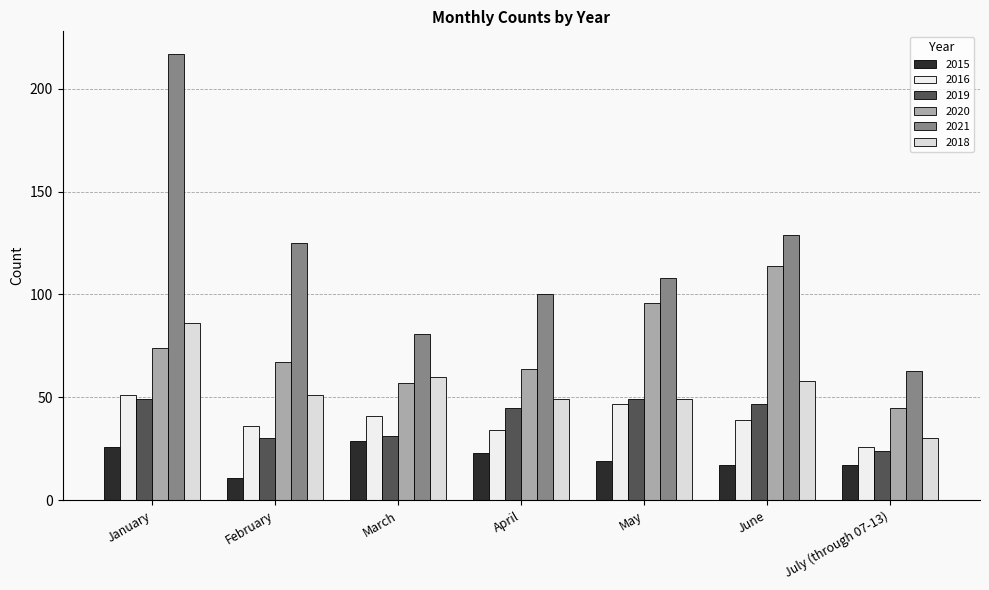

What value does the 2020 series have at May?

96